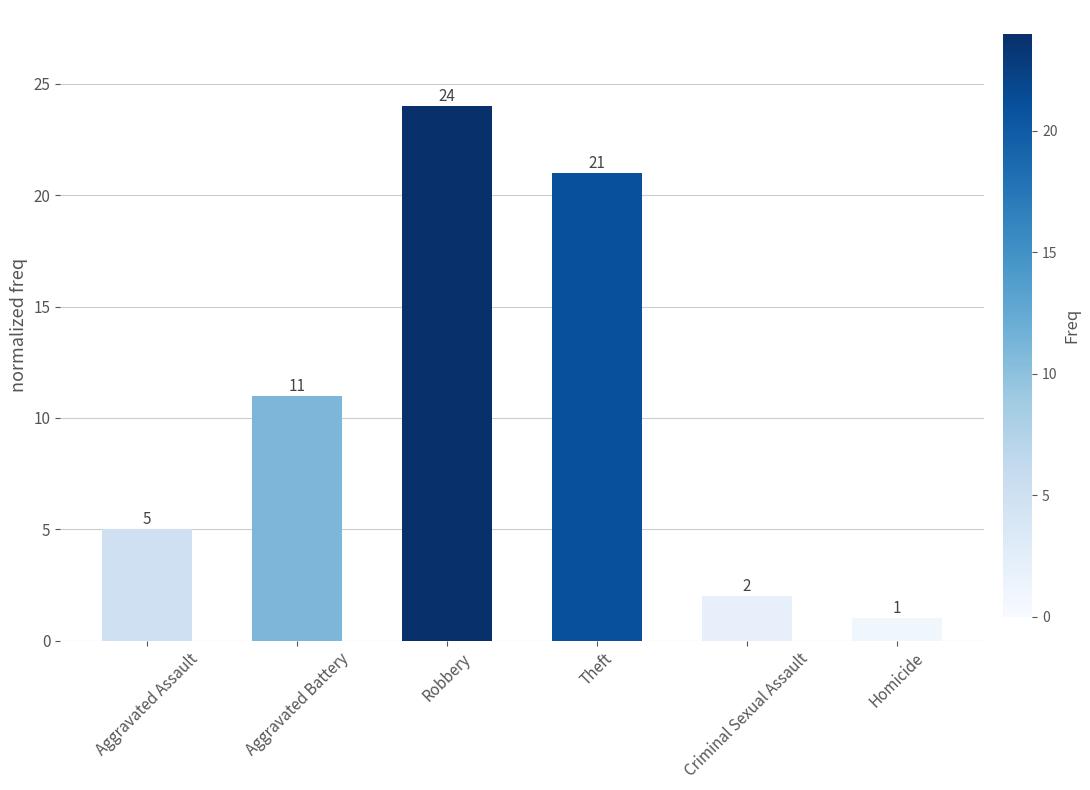

Where is the data nearest to the value 12?

Aggravated Battery